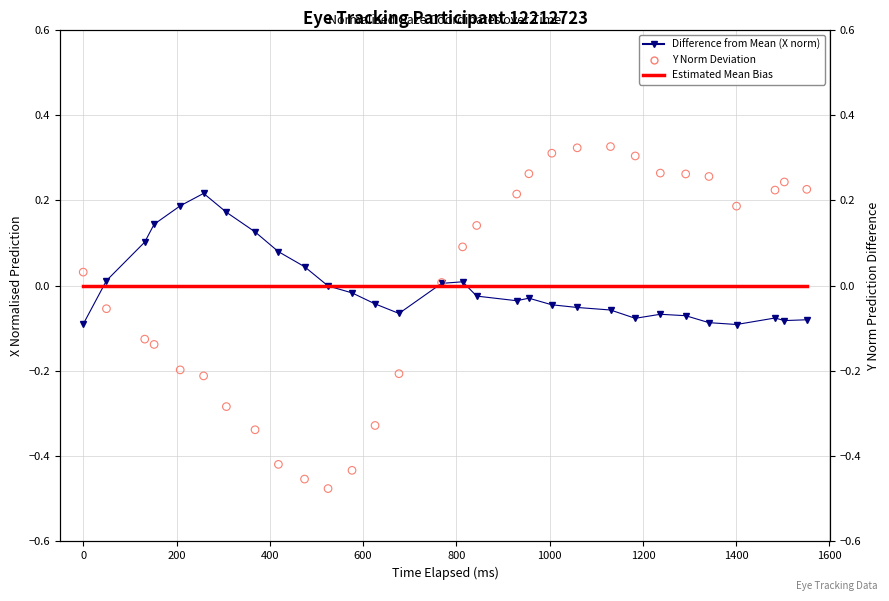

What are all the series names shown in the legend?

Difference from Mean (X norm), Estimated Mean Bias, Y Norm Deviation